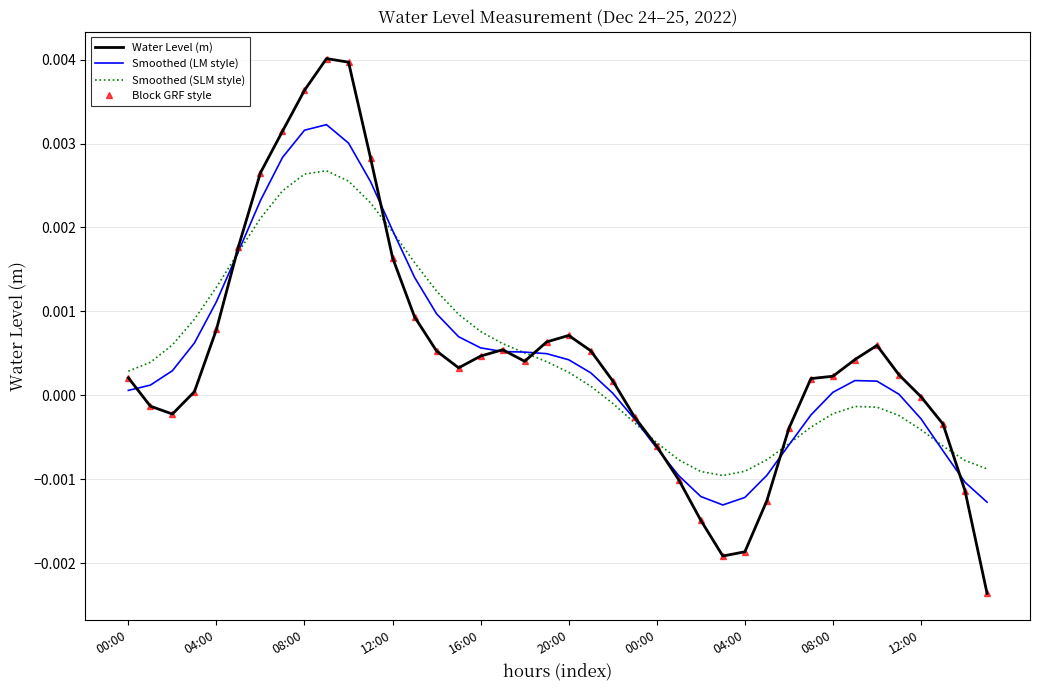

List the series in order of their peak value, highest first.

Water Level (m), Block GRF style, Smoothed (LM style), Smoothed (SLM style)